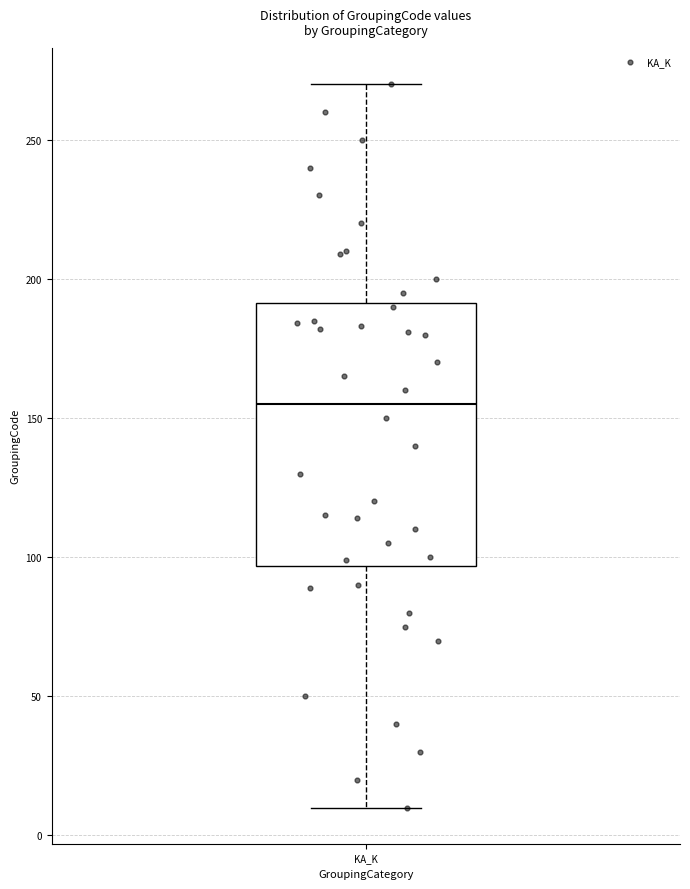

Transcribe this box plot: give where the median line is, the range the box spans, and where the two whiskers end, as read against the y-axis. The values are not printed on the chart, so give them approximately, as read against the axis.

median 155, box 95 to 190, whiskers 10 to 270